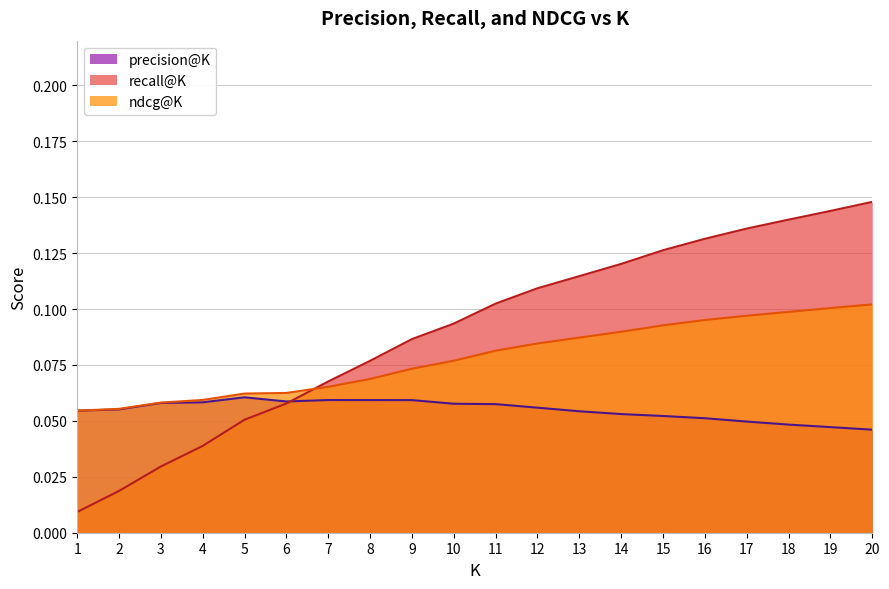

At how many categories does at least one series exceed 0?

20